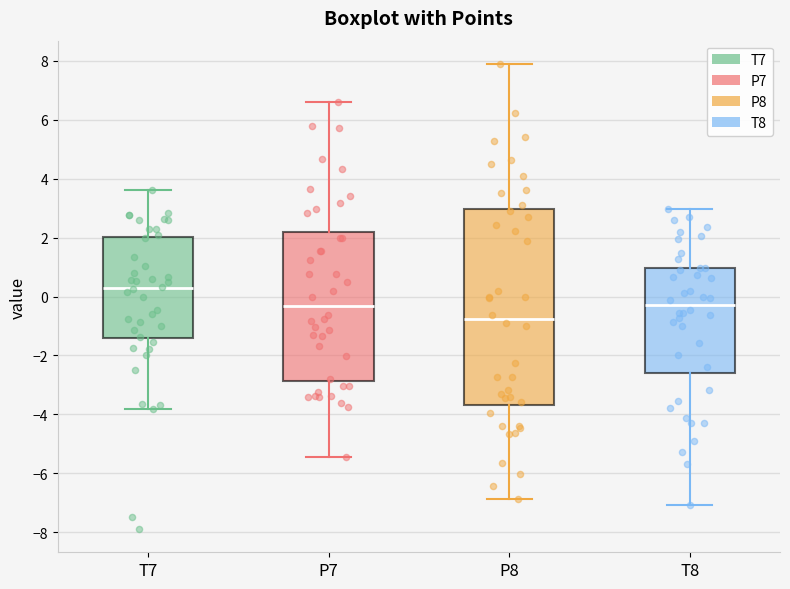

Comparing the boxes themselves (not the whiskers), which one is the tallest?

P8